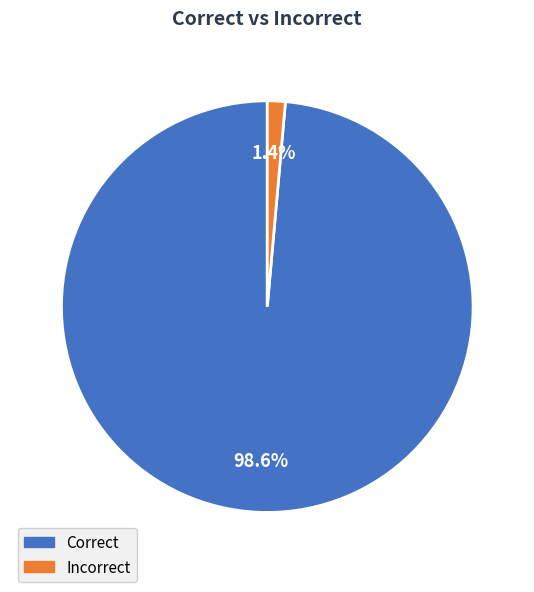

Do Incorrect and Correct together represent more than half of the pie?

Yes